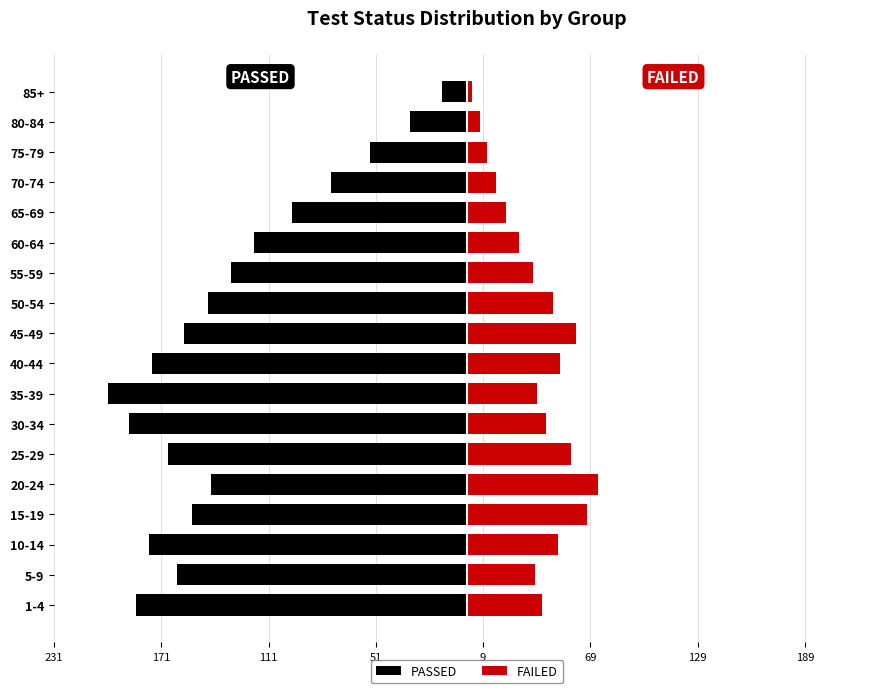

Which series changed the most between 5-9 and 25-29?

FAILED